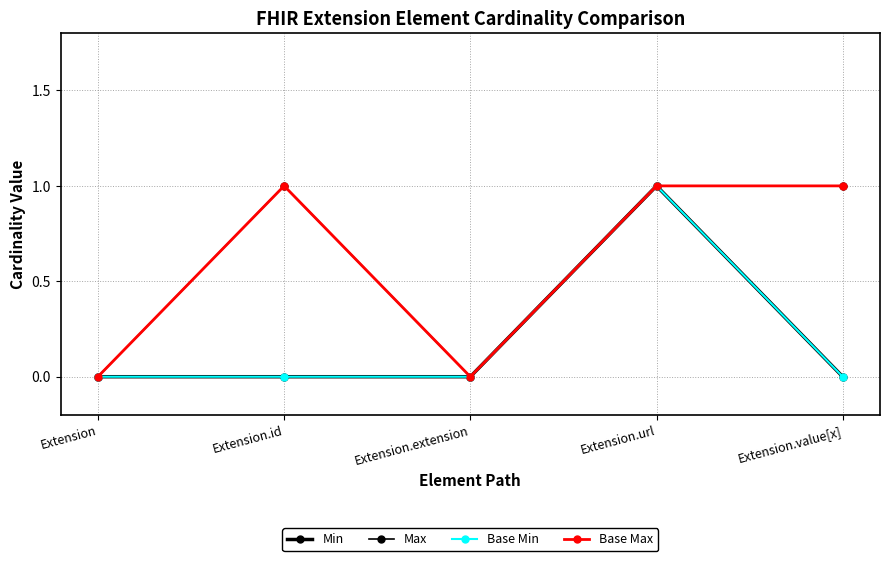

Reading left to right, what are all the values shown in this chart?

Min: 0	0	0	1	0
Max: 0	1	0	1	1
Base Min: 0	0	0	1	0
Base Max: 0	1	0	1	1